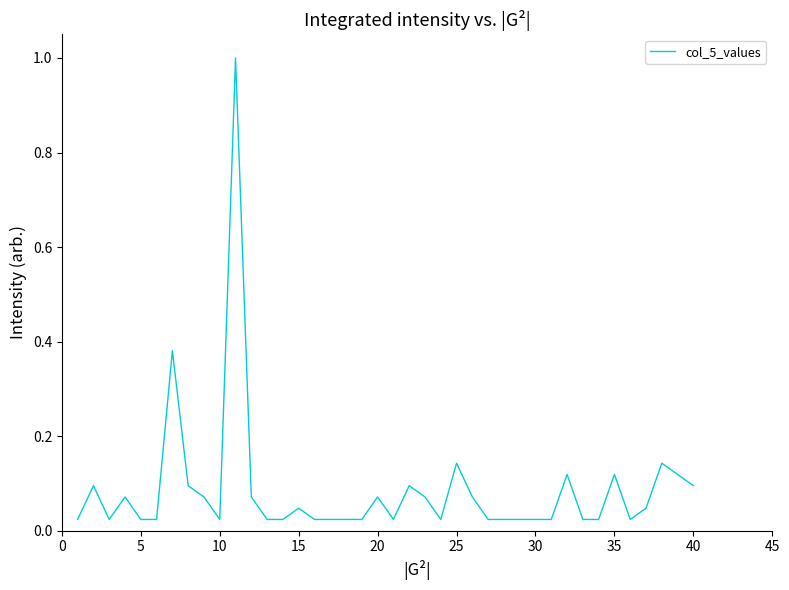

What is the difference between the maximum and minimum values?

1.0